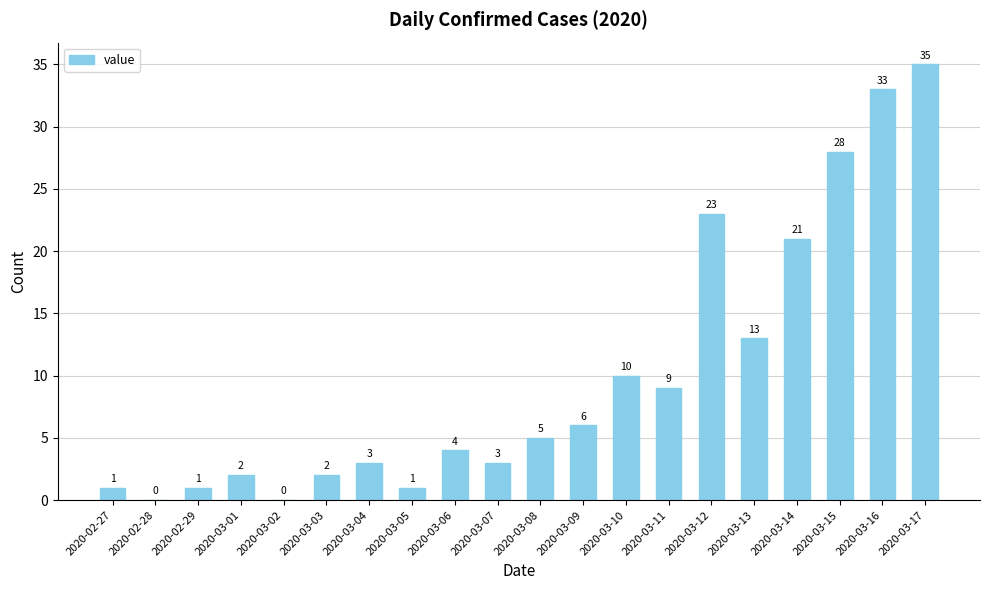

The chart shows a value of 8 at 2020-03-12. True or false?

False